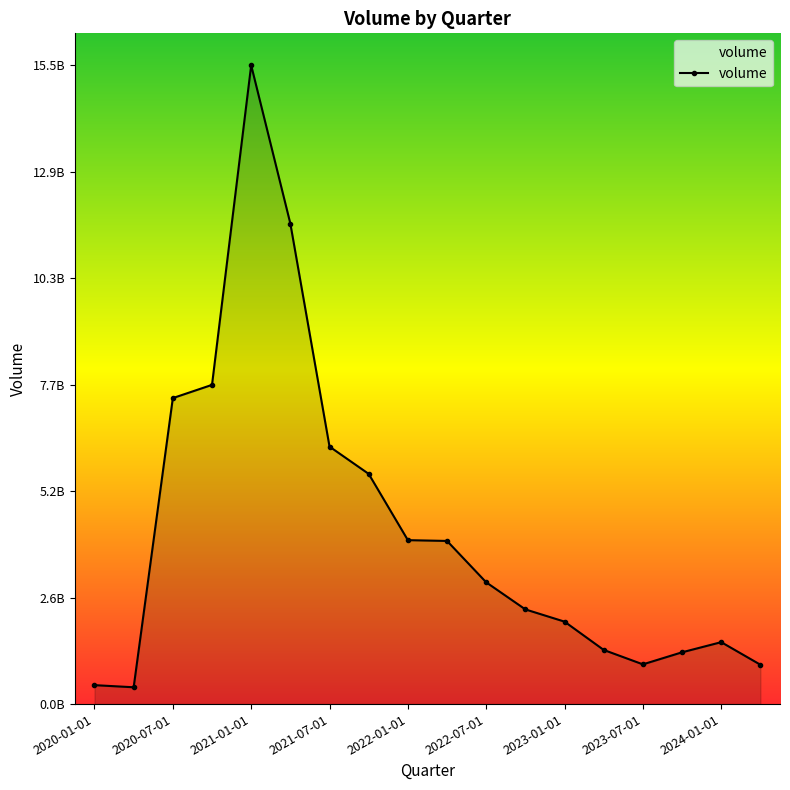

Is this an area chart (filled region under the line)?

Yes